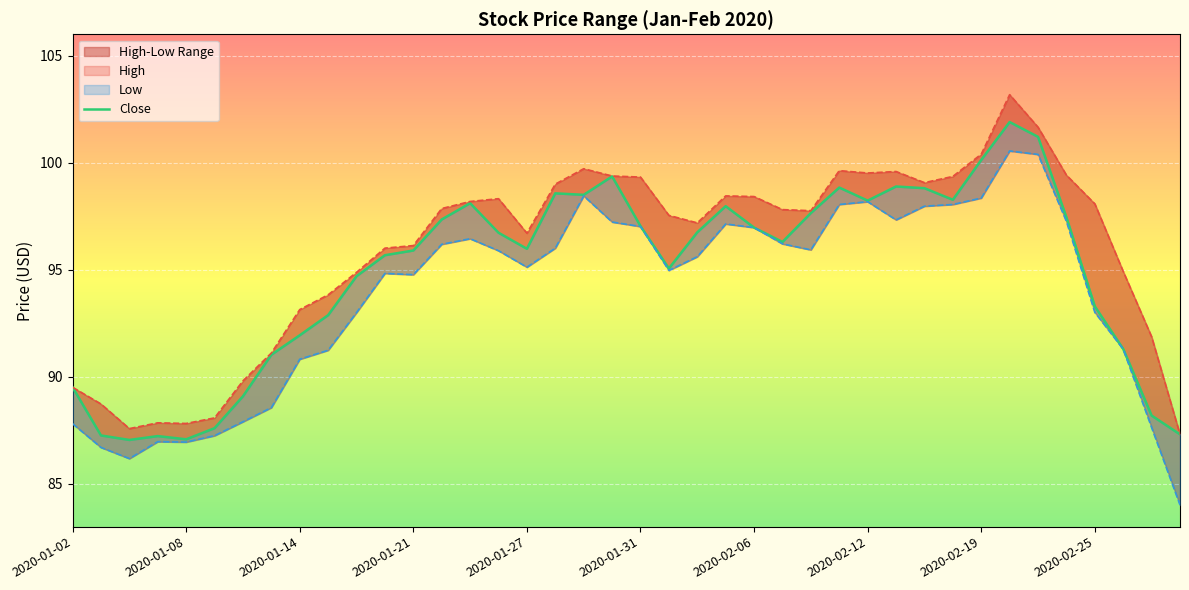

How many lines are shown in the chart?

3